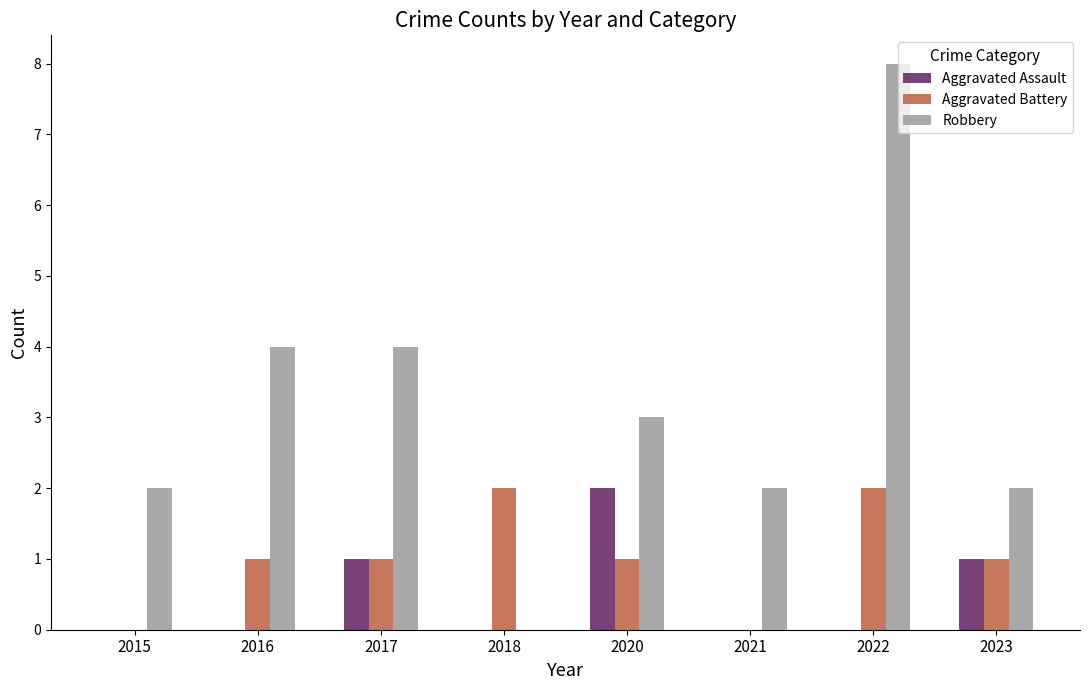

What are all the series names shown in the legend?

Aggravated Assault, Aggravated Battery, Robbery